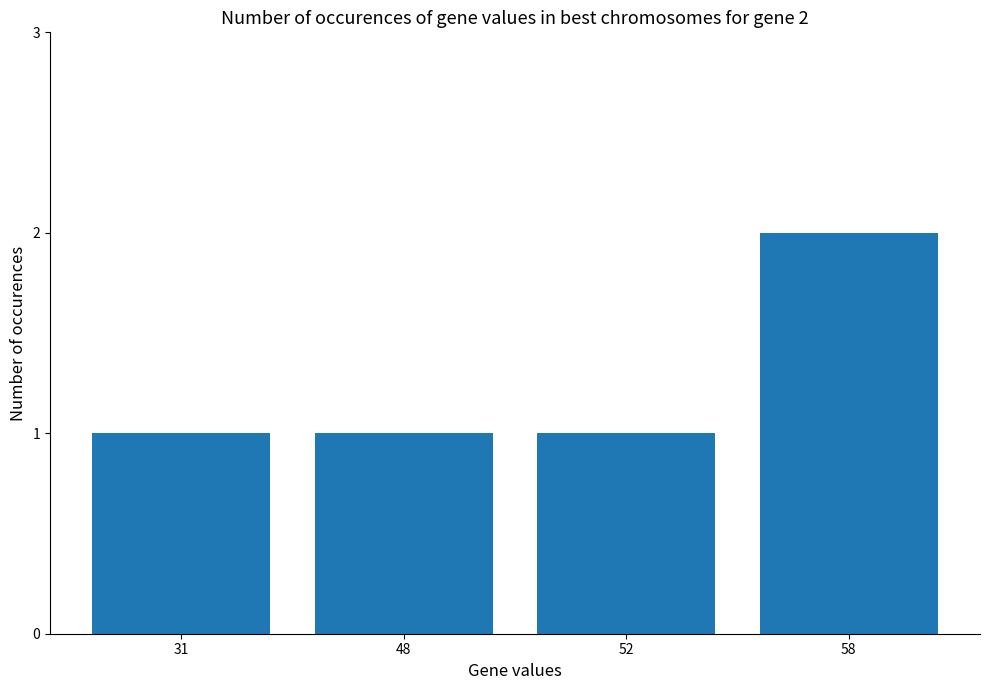

Approximately how many times larger is the value at 52 compared to 48?

1.0